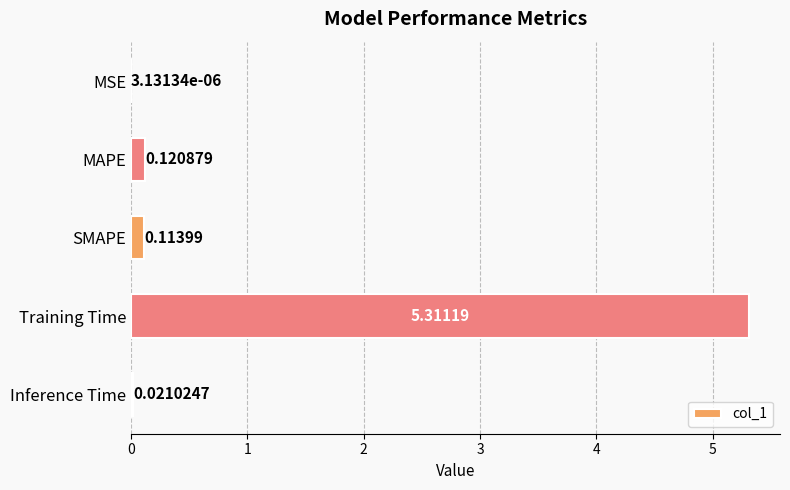

What is the sum of all values?

5.6